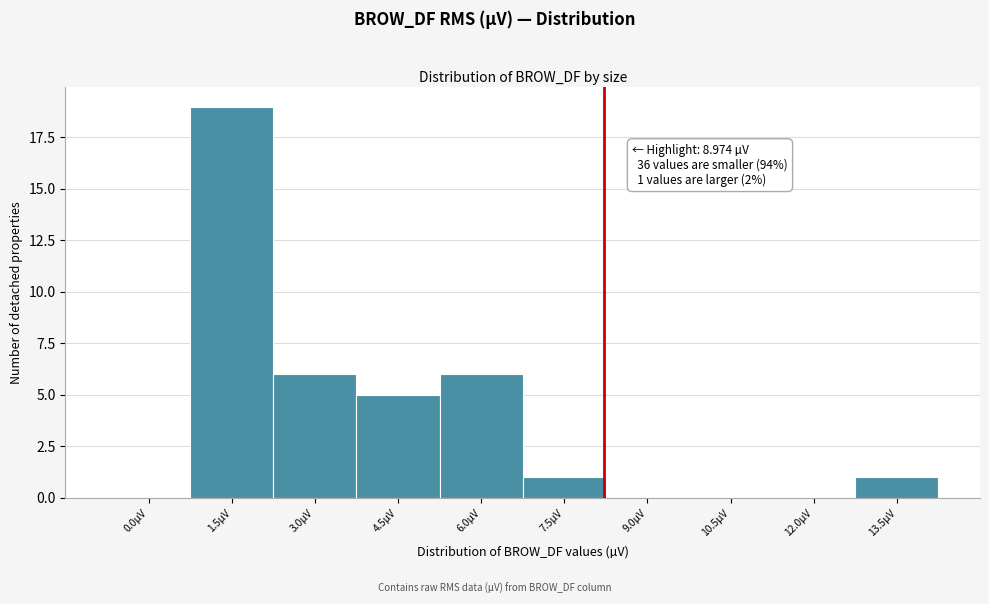

Reading left to right, list all the values displayed in this chart.

0.0µV=0	1.5µV=19	3.0µV=6	4.5µV=5	6.0µV=6	7.5µV=1	9.0µV=0	10.5µV=0	12.0µV=0	13.5µV=1